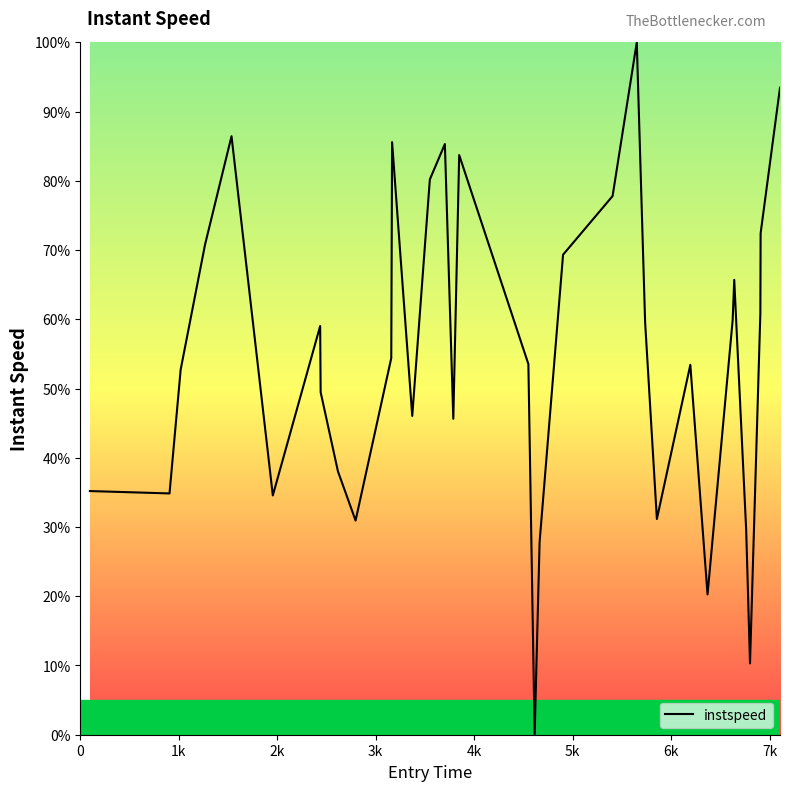

What is the maximum value shown in the chart?

100.0